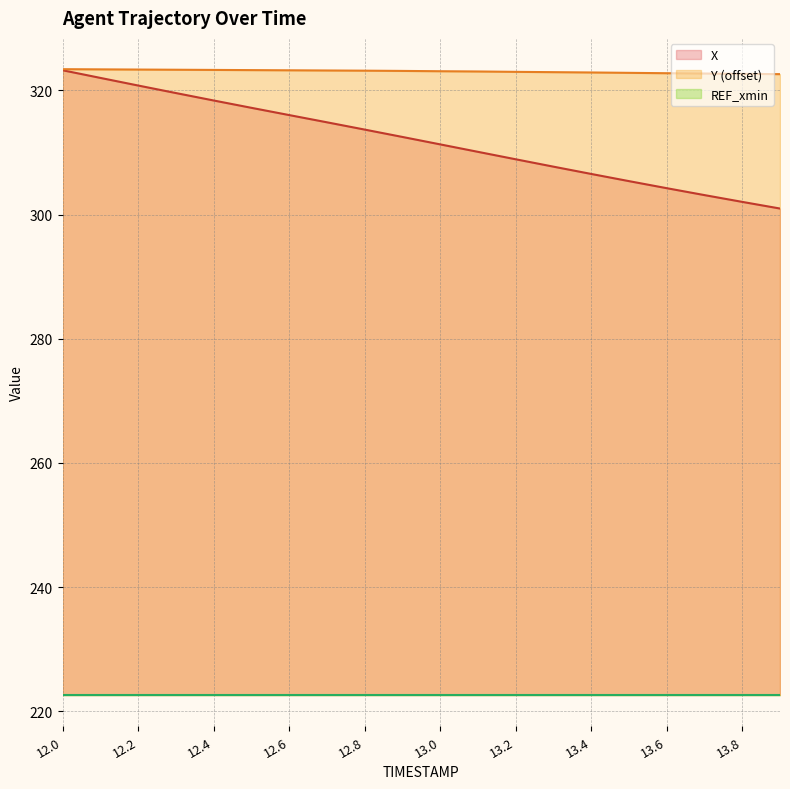

How many data points does each series have?

20